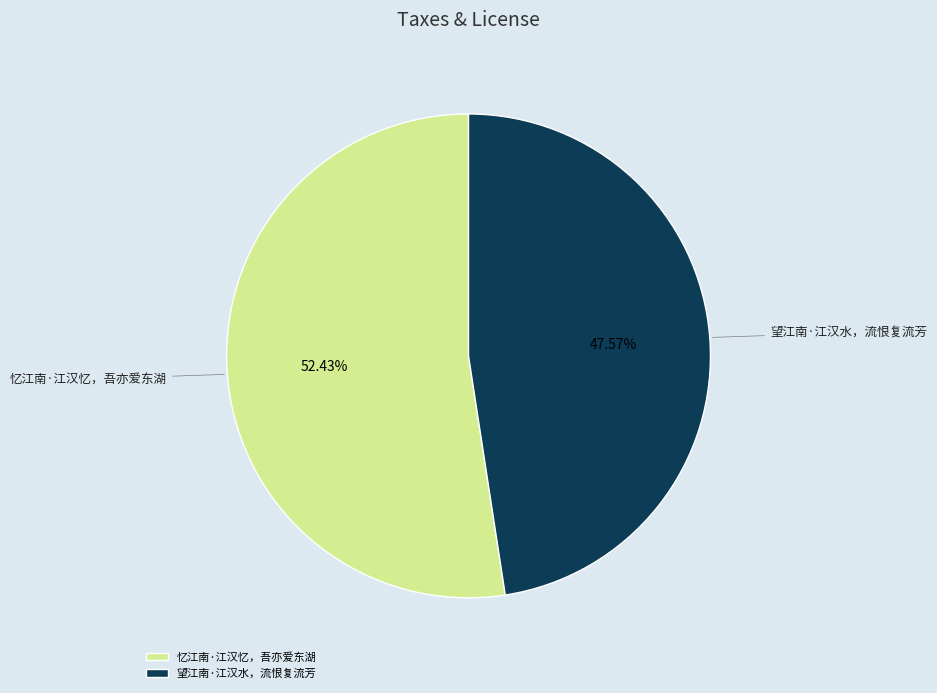

Does 忆江南·江汉忆，吾亦爱东湖 account for over 50% of the chart?

Yes